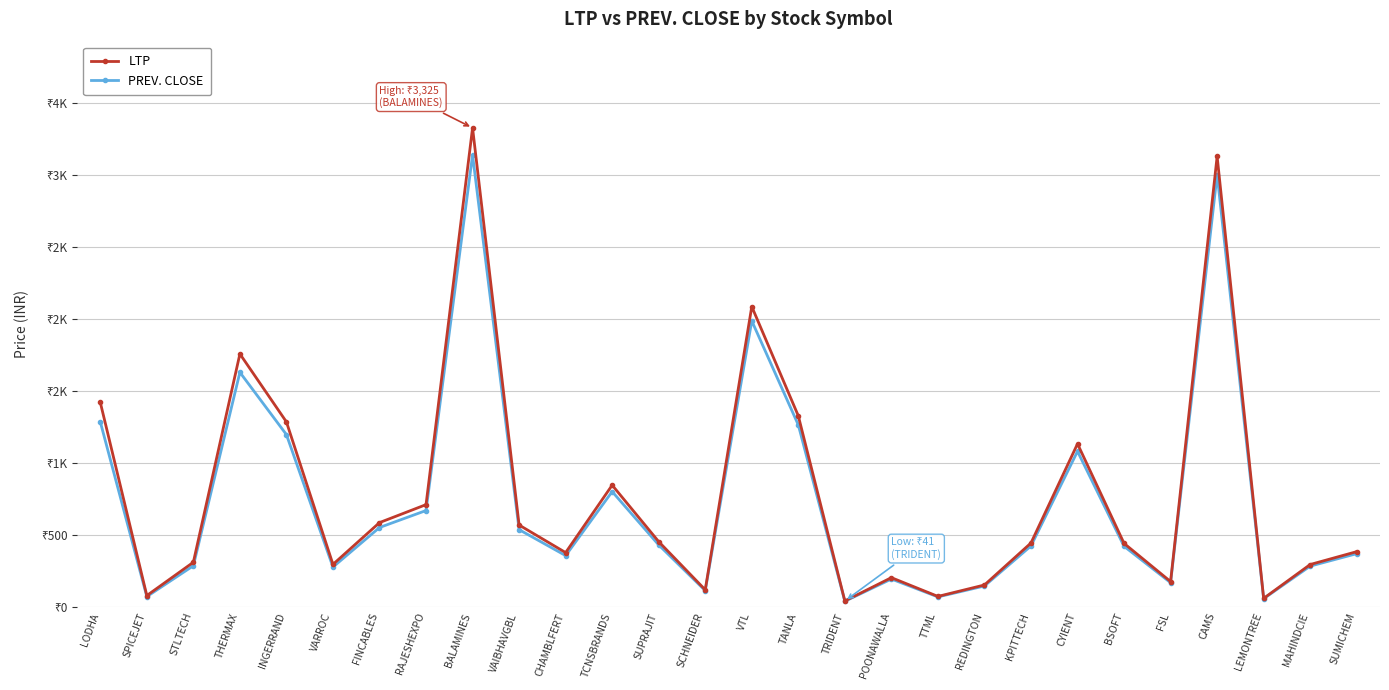

Rank the series by their average value, from lowest to highest.

PREV. CLOSE, LTP